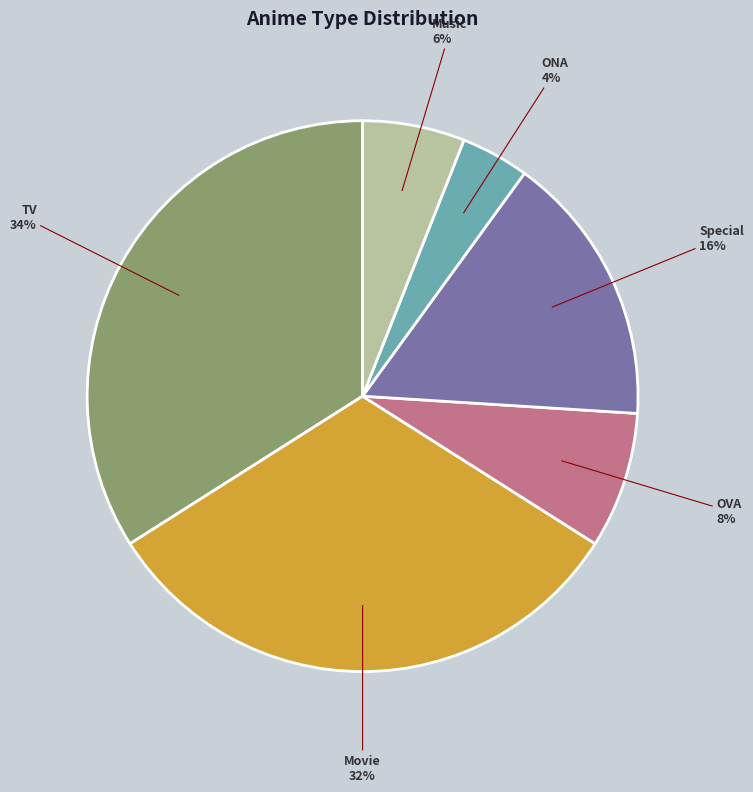

Which has a higher value, ONA or TV?

TV